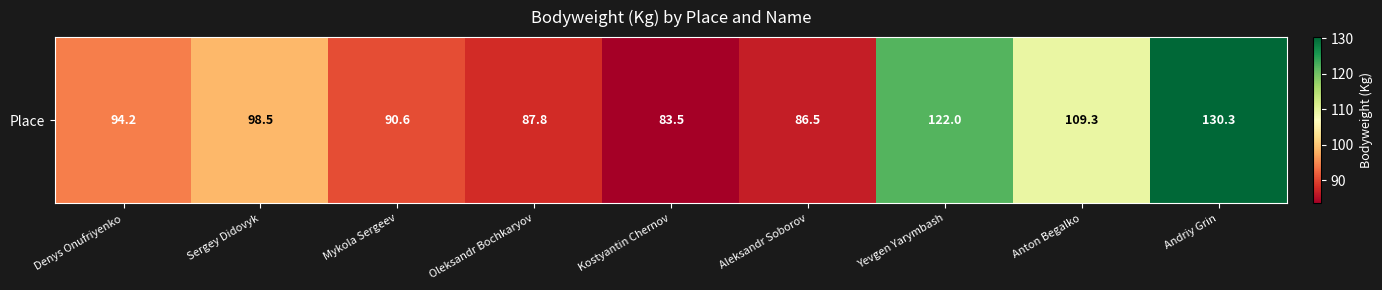

Between Oleksandr Bochkaryov and Andriy Grin, which is larger?

Andriy Grin